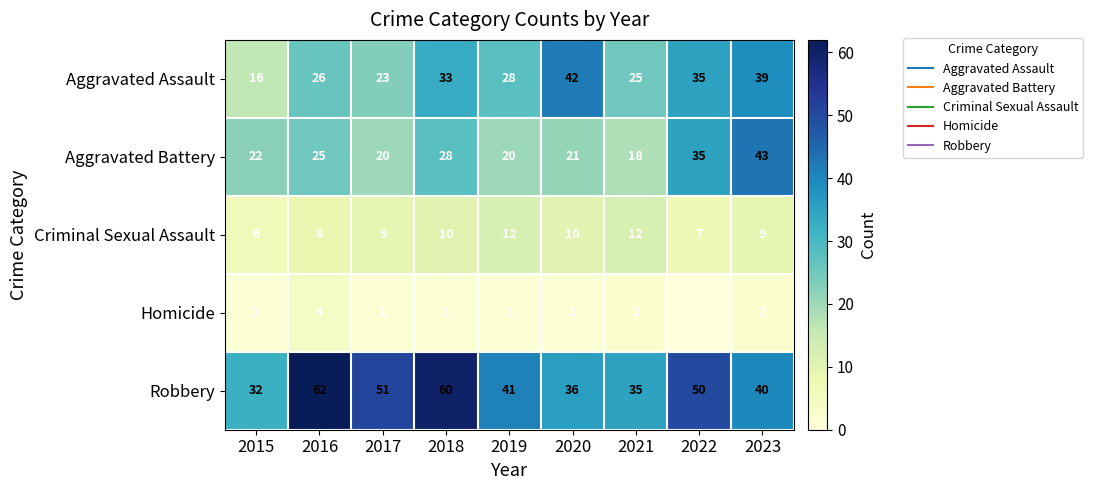

What is the lowest value of the Aggravated Assault series?

16